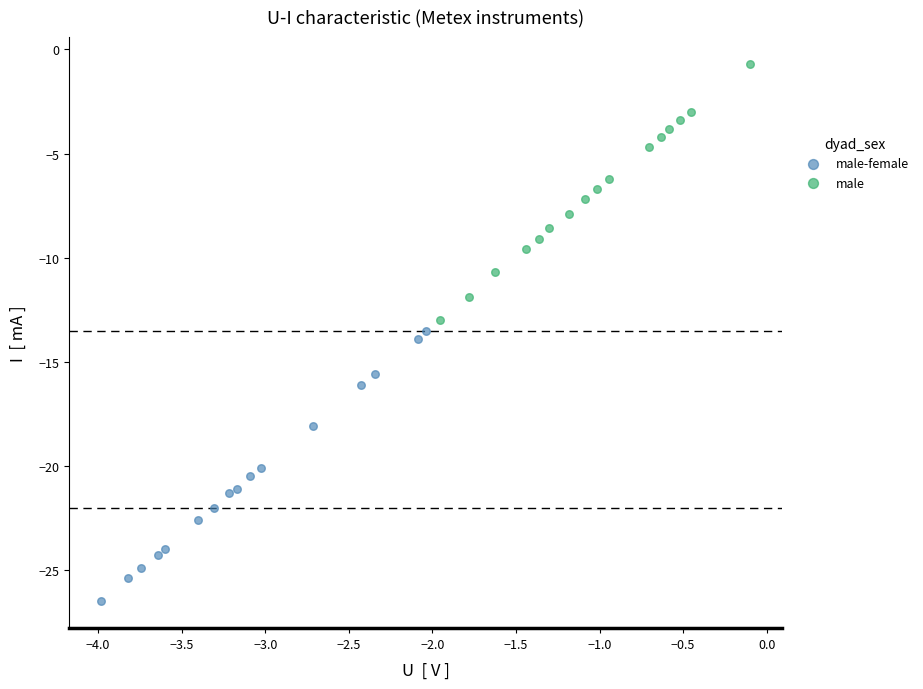

Which series contains the highest Y value?

male